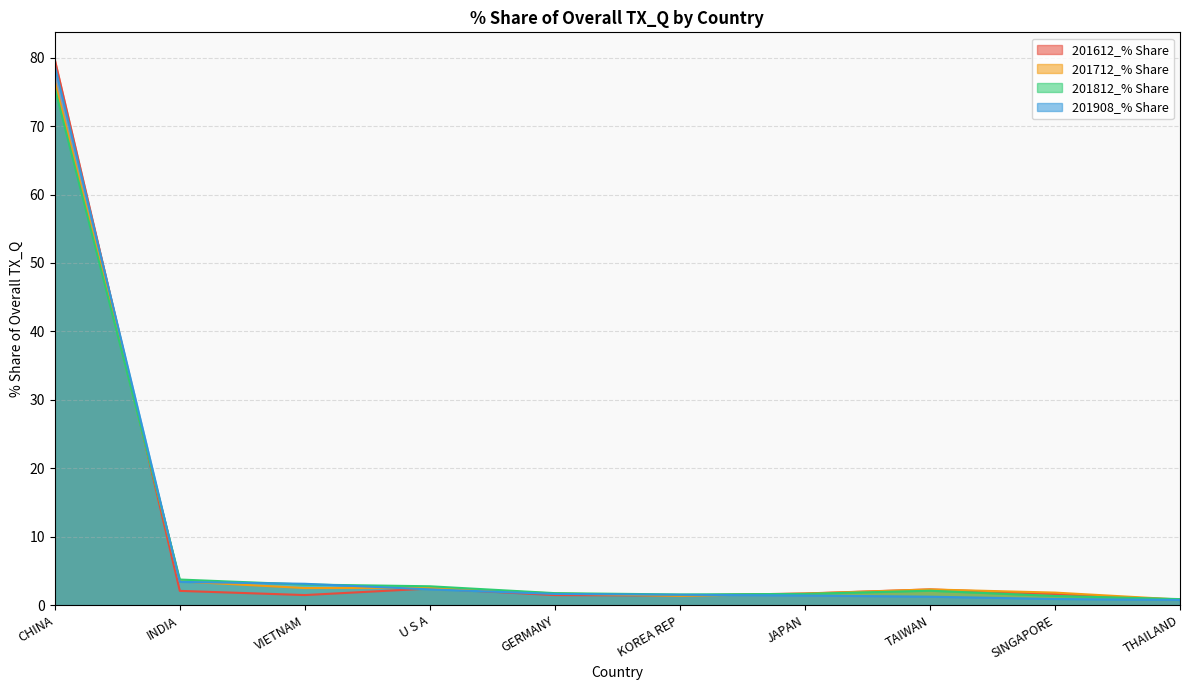

Which label corresponds to the smallest value in the chart?

THAILAND